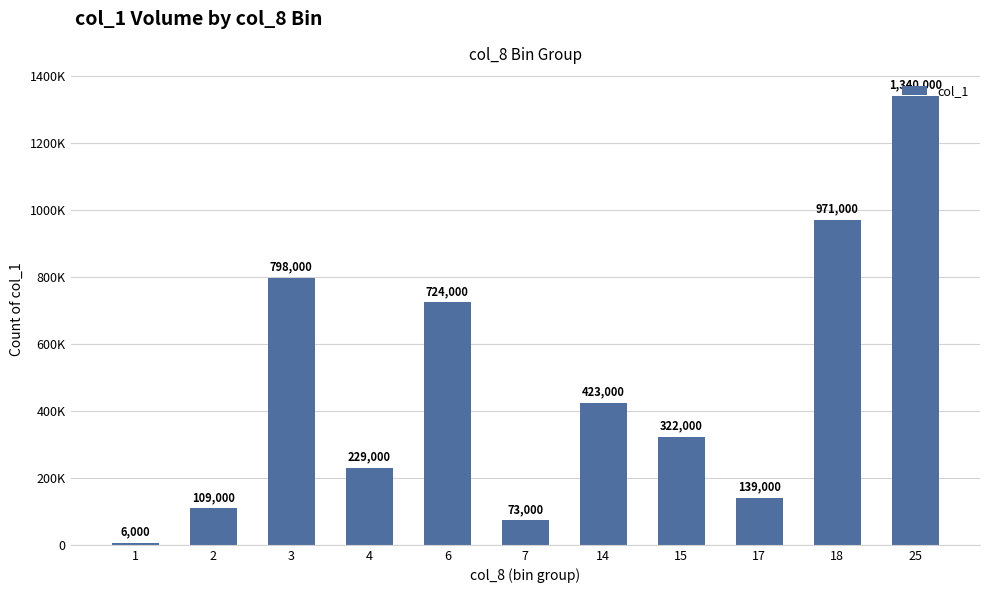

Between 3 and 6, which is larger?

3